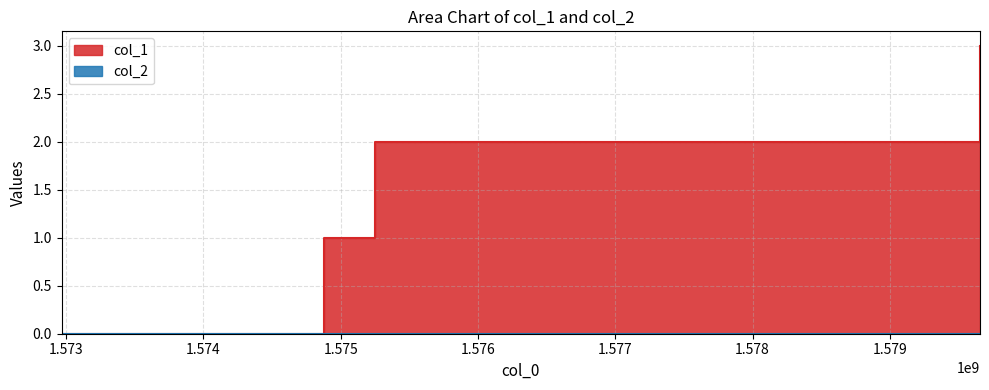

What is the difference between the maximum and second lowest values?

2